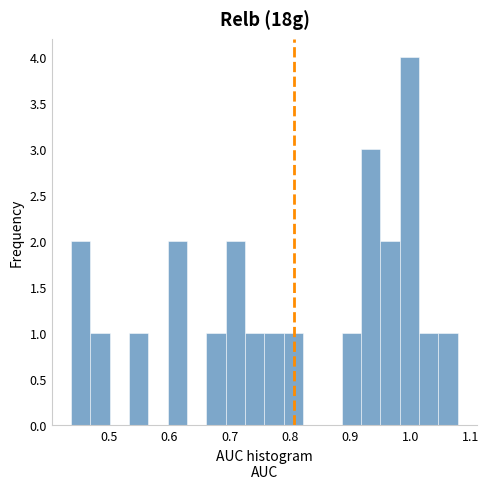

Read against the x-axis, roughly where is the centre of the tallest bar?

1.00